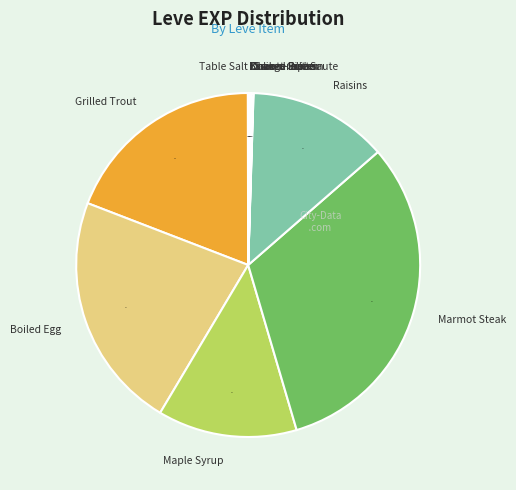

Does Grilled Trout account for over 50% of the chart?

No